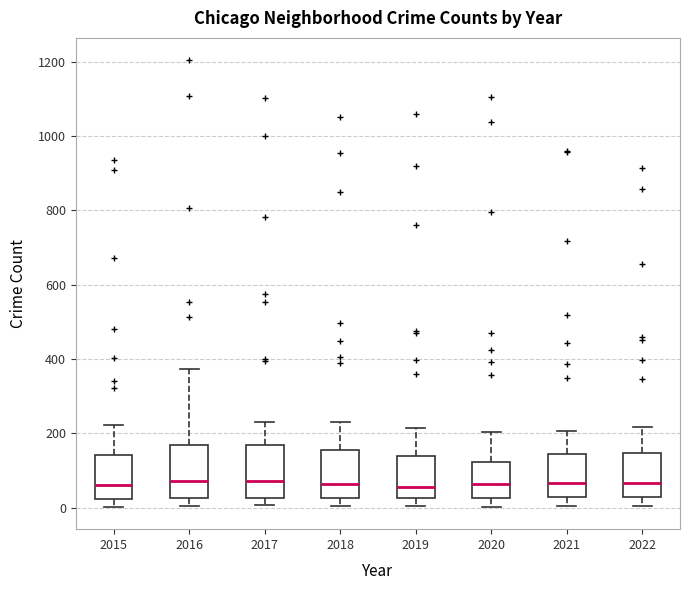

Reading left to right, read every box against the y-axis: the position of its median line, the range the box covers, and the ends of its whiskers. The values are not printed on the chart, so give them approximately, as read against the axis.

2015: median 60, box 20 to 140, whiskers 0 to 220
2016: median 80, box 20 to 160, whiskers 0 to 380
2017: median 80, box 20 to 160, whiskers 0 to 220
2018: median 60, box 20 to 160, whiskers 0 to 220
2019: median 60, box 20 to 140, whiskers 0 to 220
2020: median 60, box 20 to 120, whiskers 0 to 200
2021: median 60, box 20 to 140, whiskers 0 to 200
2022: median 60, box 20 to 140, whiskers 0 to 220